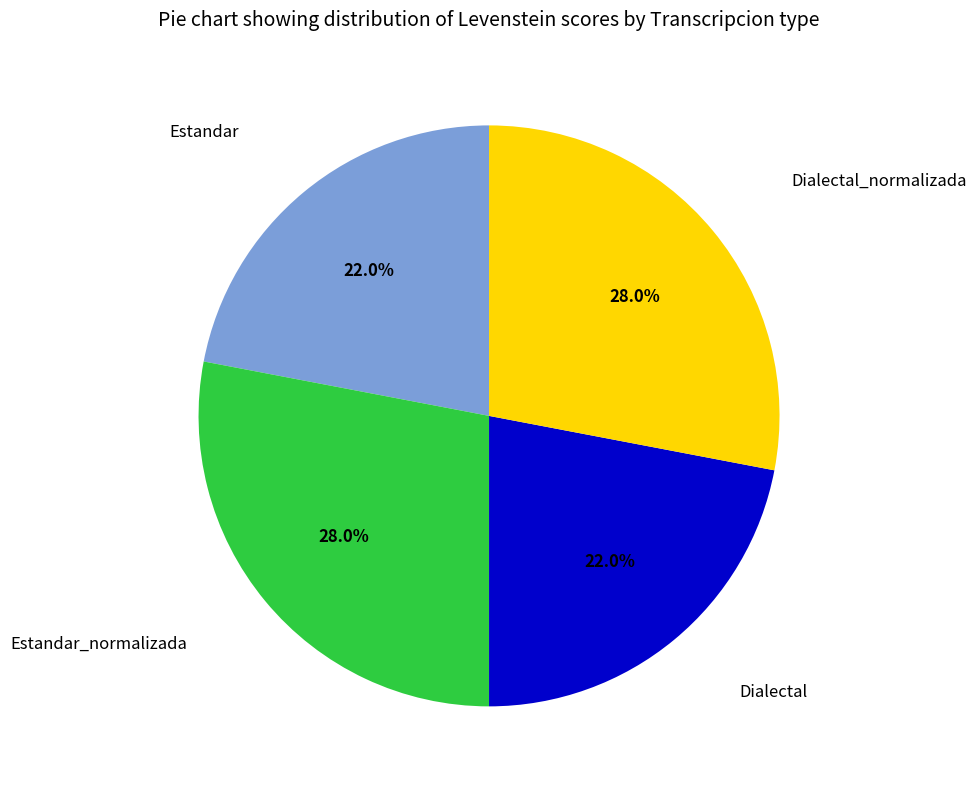

Is there a majority slice in this chart?

No